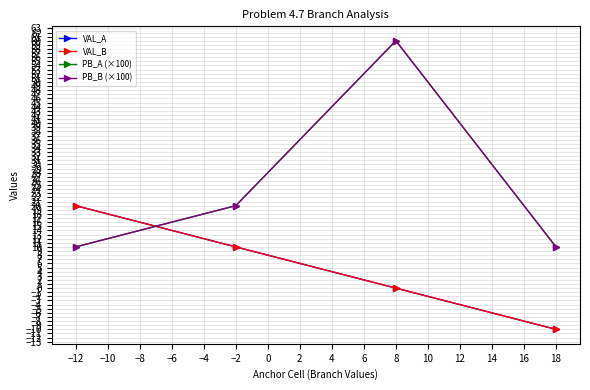

True or false: VAL_A and PB_A (×100) cross at least once.

True